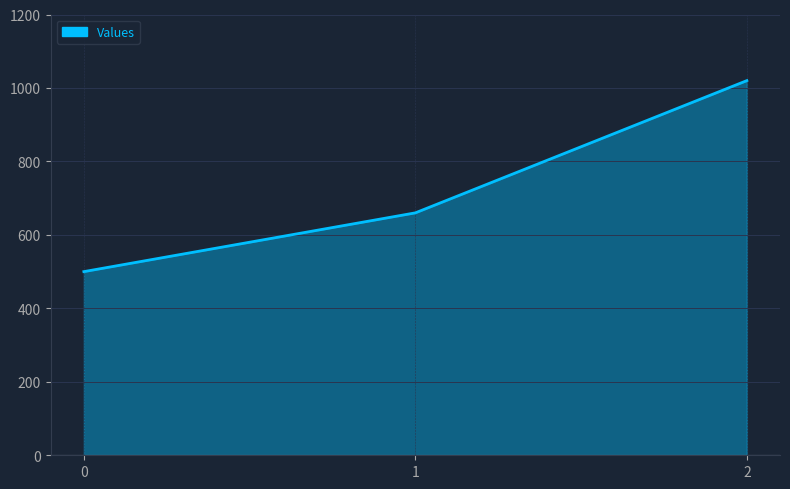

Does the chart have visible grid lines?

Yes